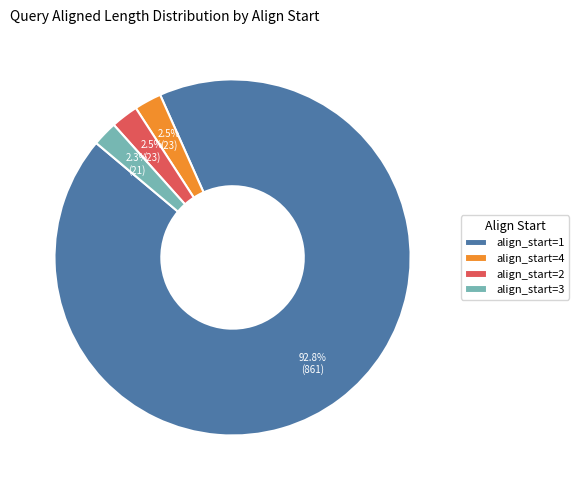

Combined, do align_start=3 and align_start=4 account for over 50%?

No